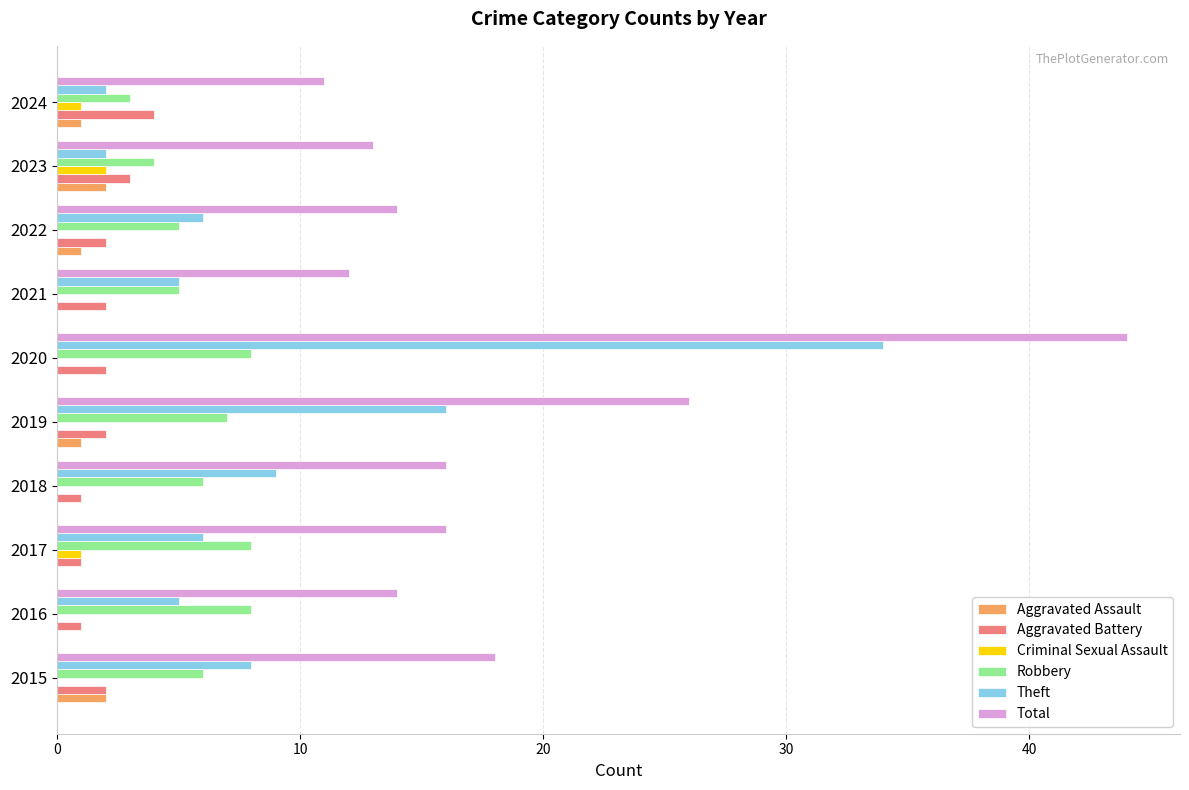

What is the average value of the Robbery series?

6